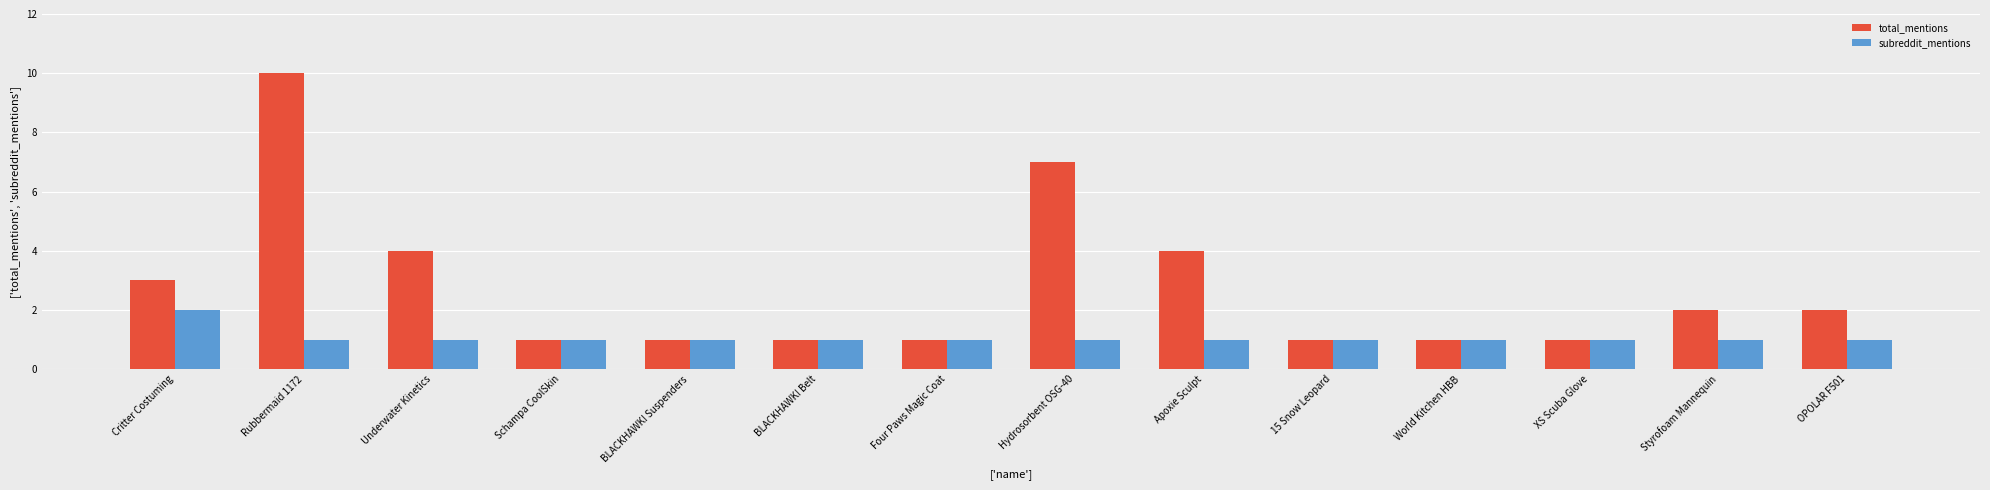

How many total_mentions values are between 1 and 4?

12